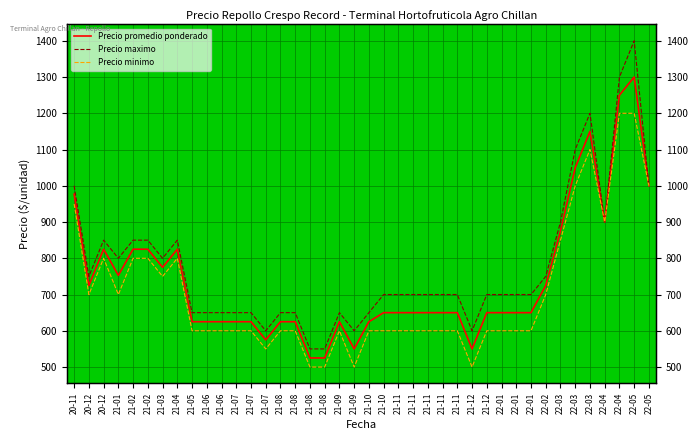

At 20-12, list the series in order from smallest to largest.

Precio minimo, Precio promedio ponderado, Precio maximo